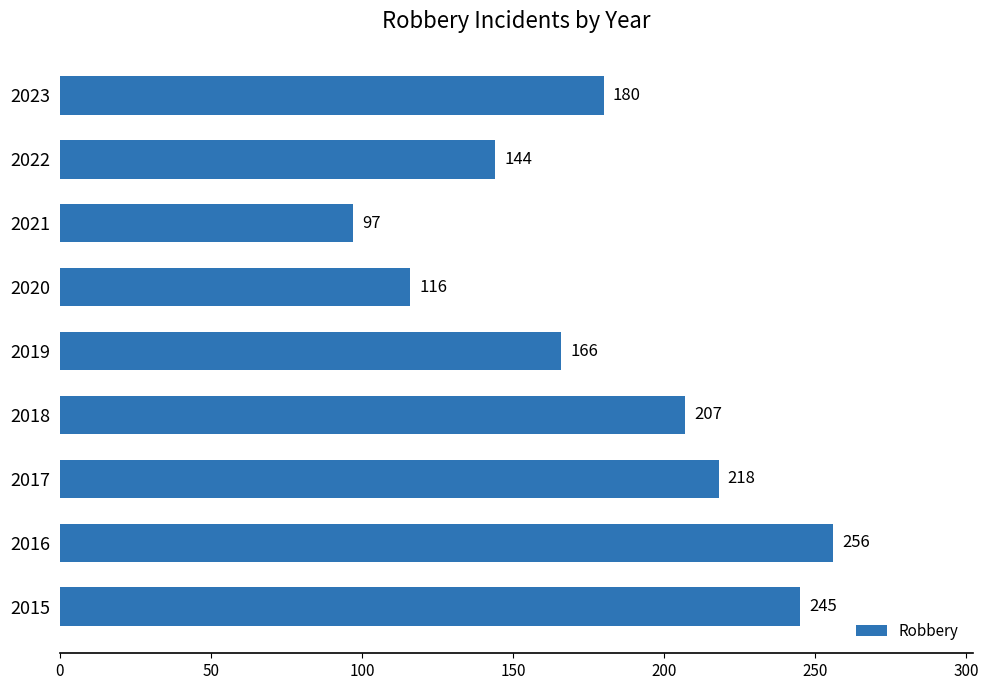

The chart shows a value of 46 at 2019. True or false?

False